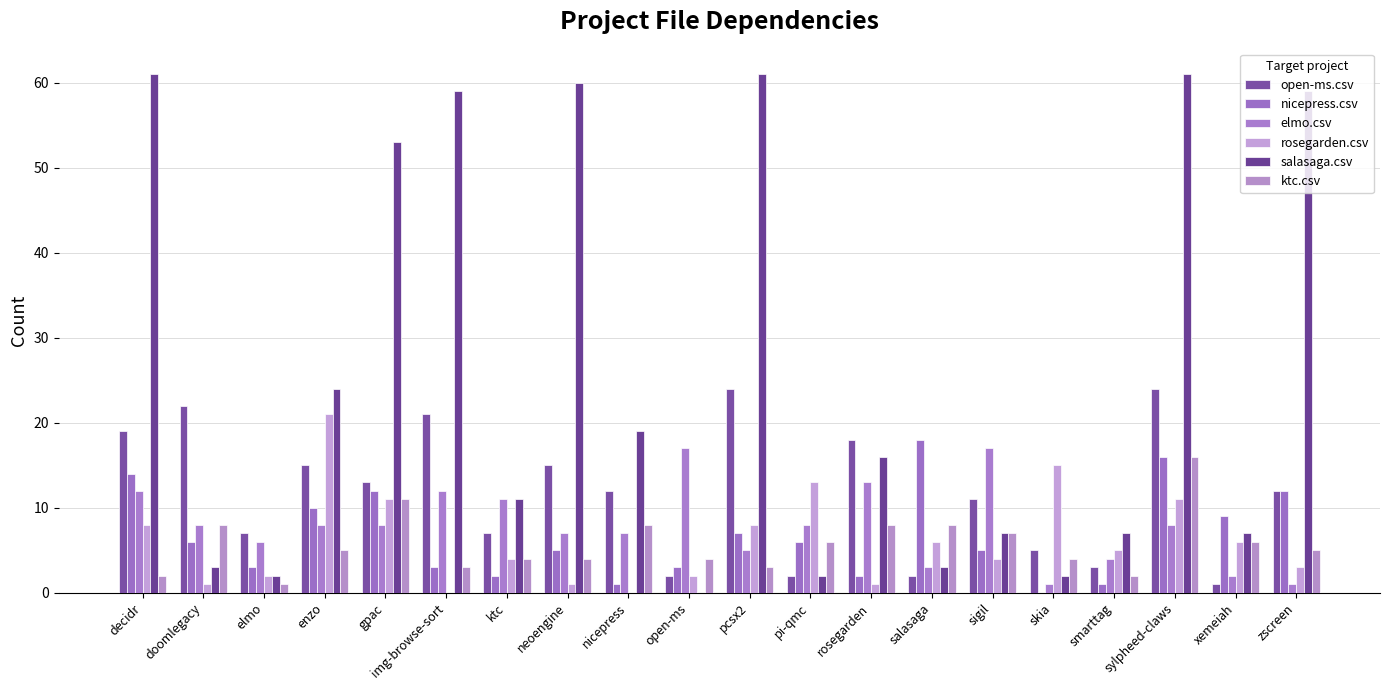

What is the sum of all open-ms.csv values?

235